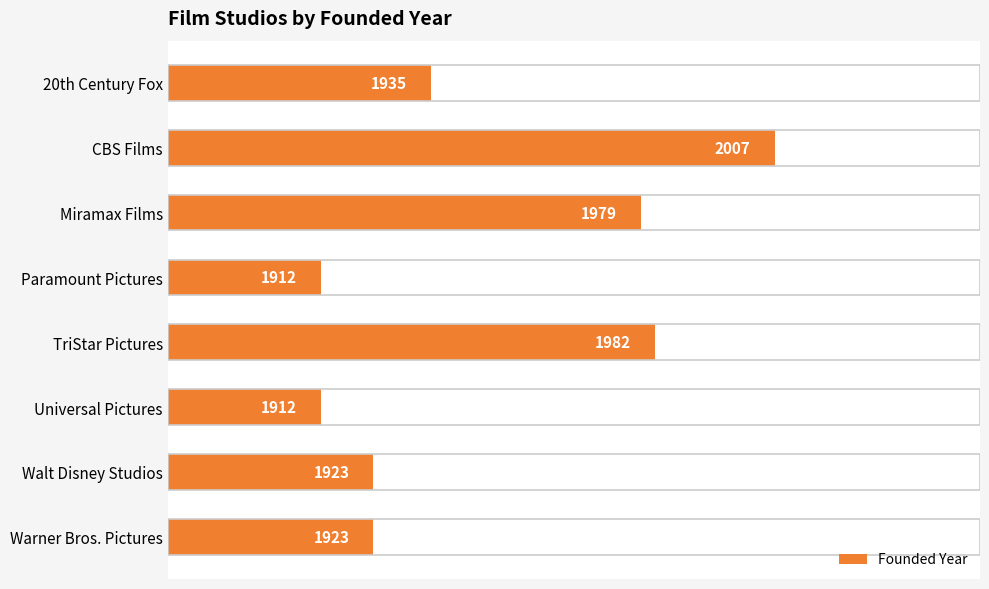

What is the sum of all values?

15573